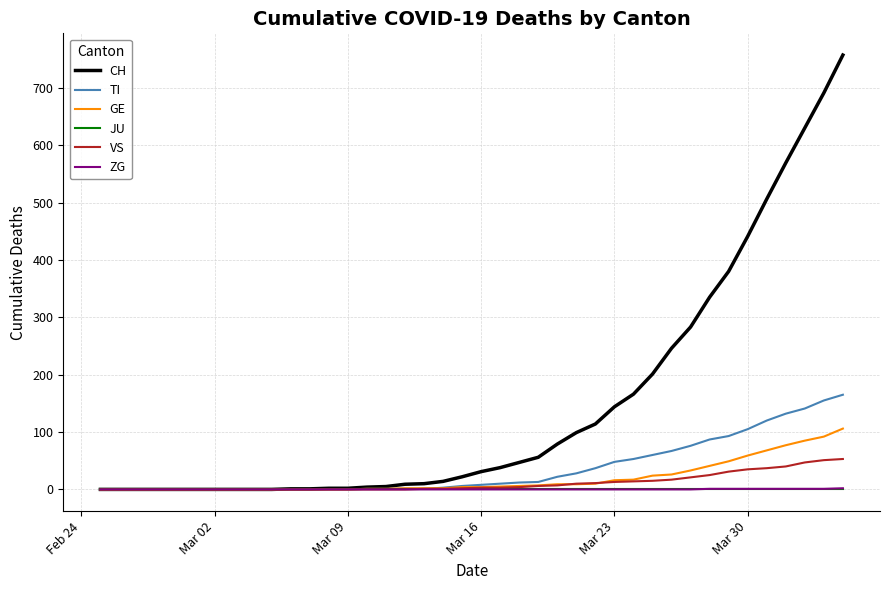

Which series has the widest spread of values?

CH